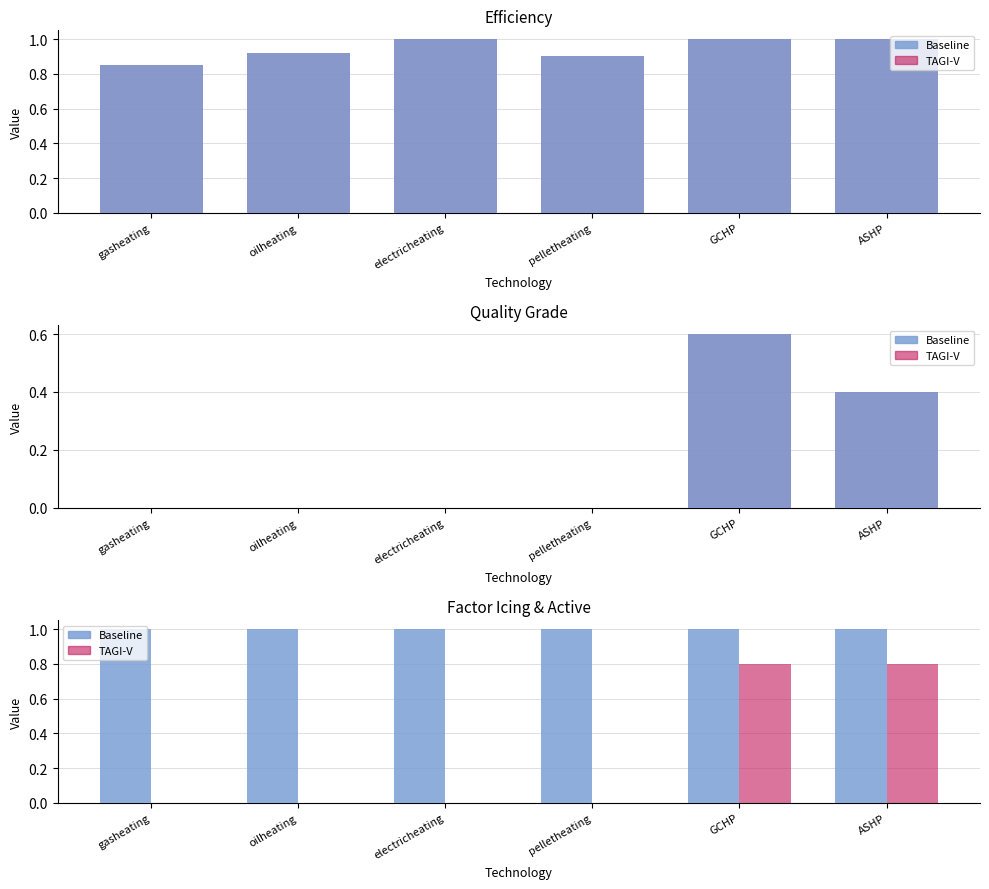

At which category does the chart reach its minimum across all series?

gasheating